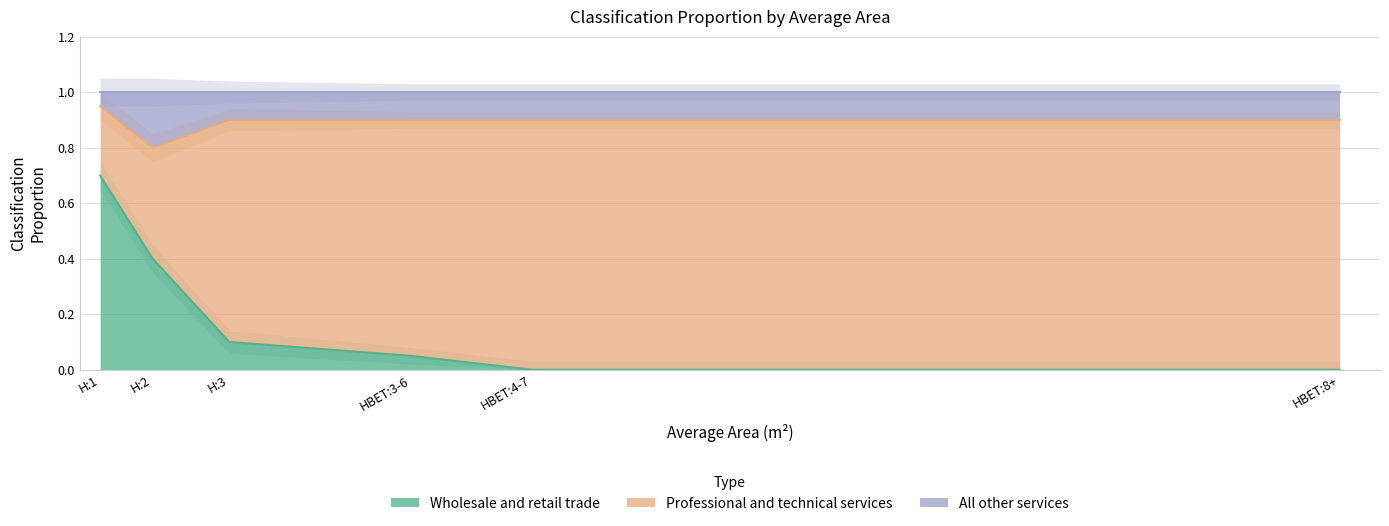

The Wholesale and retail trade series shows 0.1 at H:3. True or false?

True